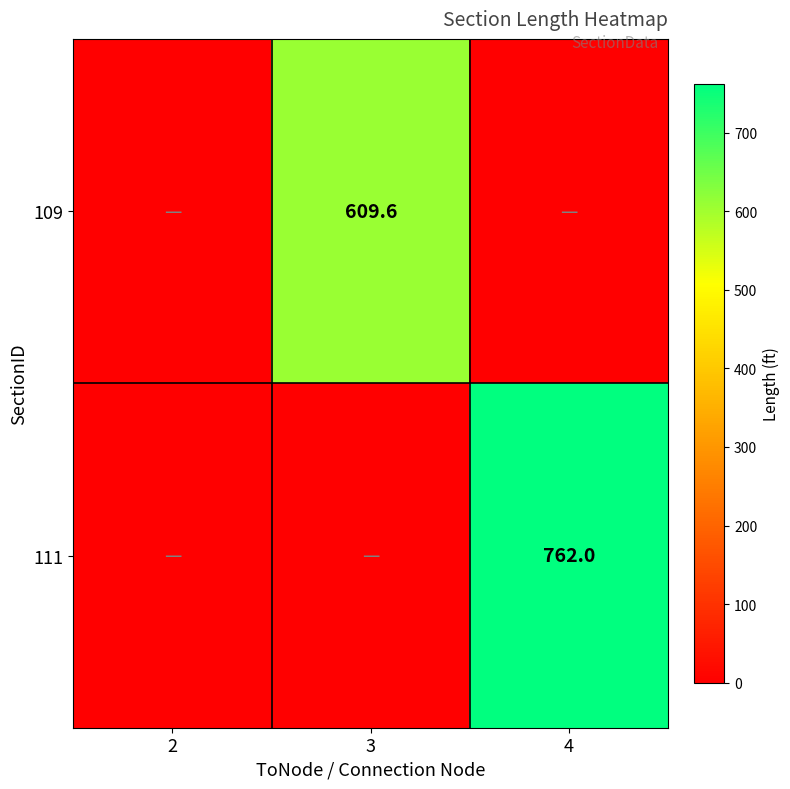

How many distinct data groups are displayed?

2